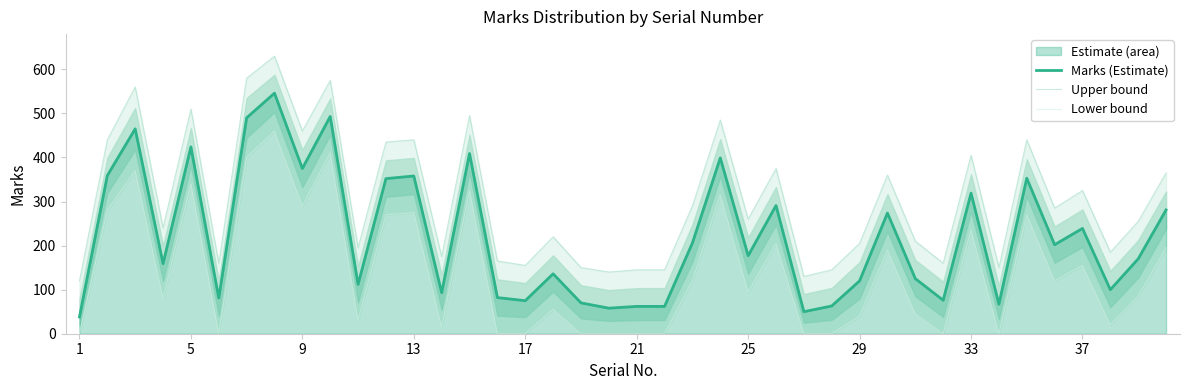

True or false: Marks (Estimate) has more than 0 interior local peaks.

True